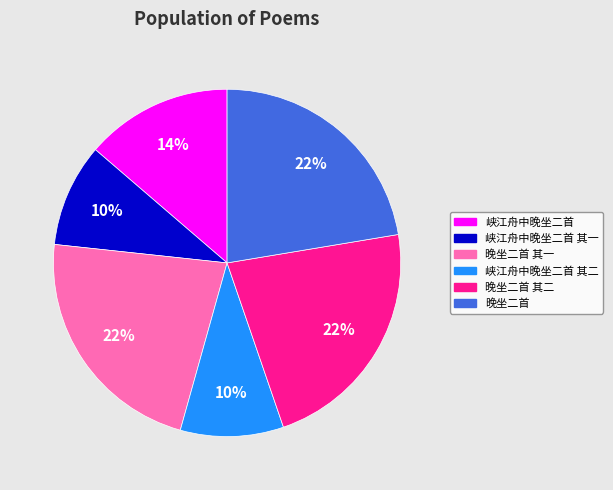

Combined, do 峡江舟中晚坐二首 其一 and 峡江舟中晚坐二首 account for over 50%?

No